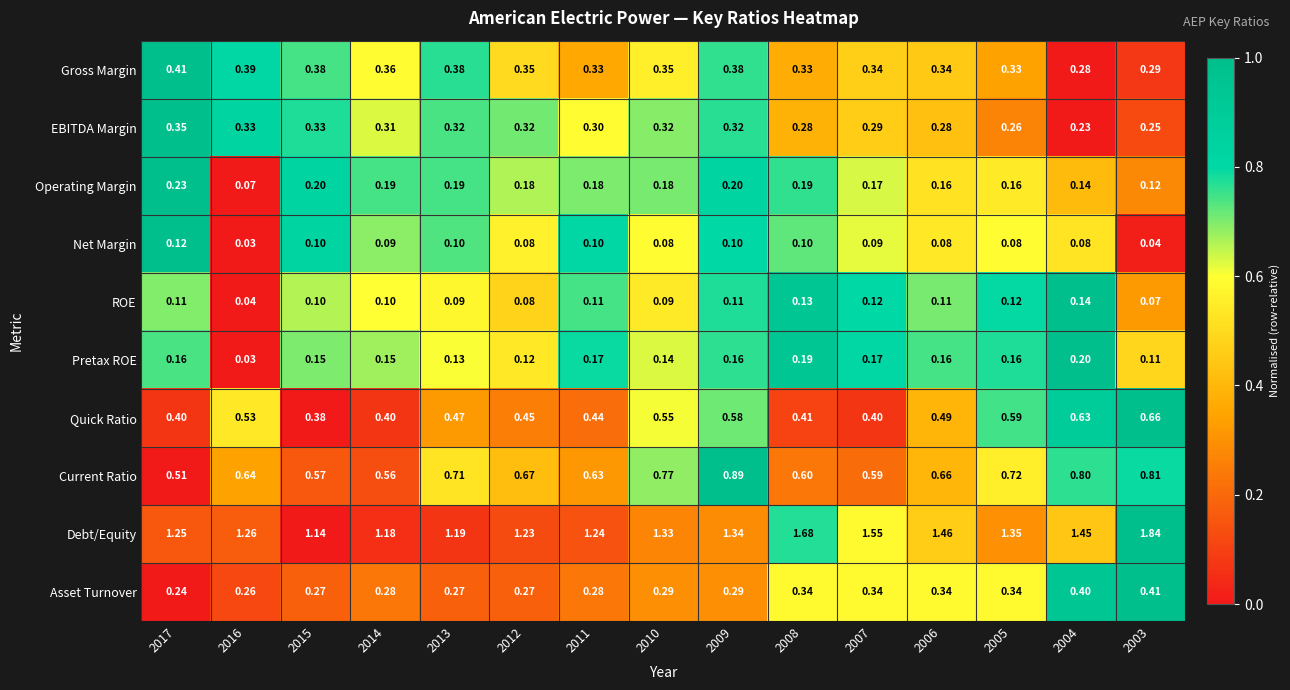

Is the value of ROE at 2003 greater than the value of EBITDA Margin at 2004?

No